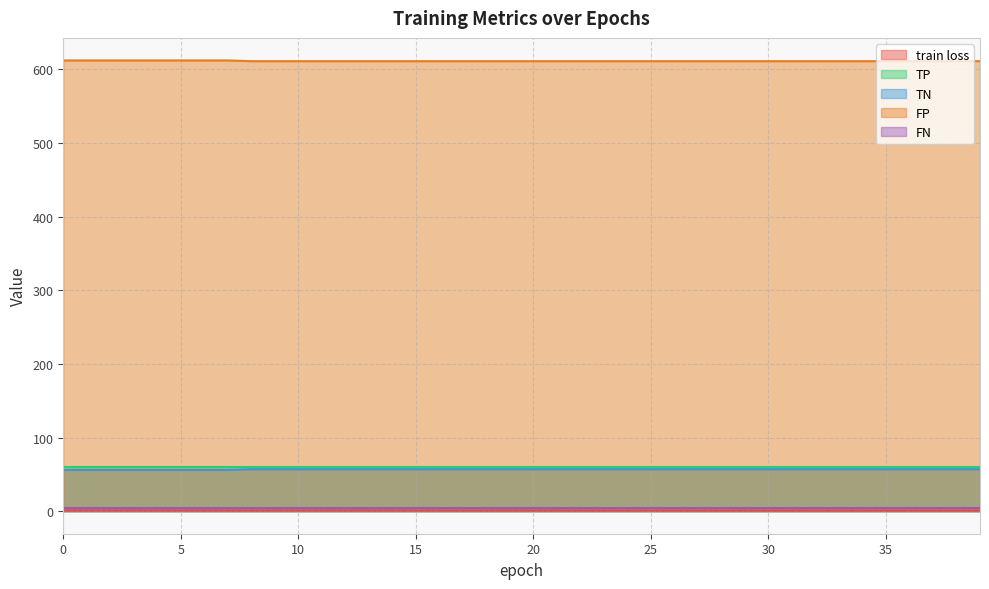

How many lines are shown in the chart?

5